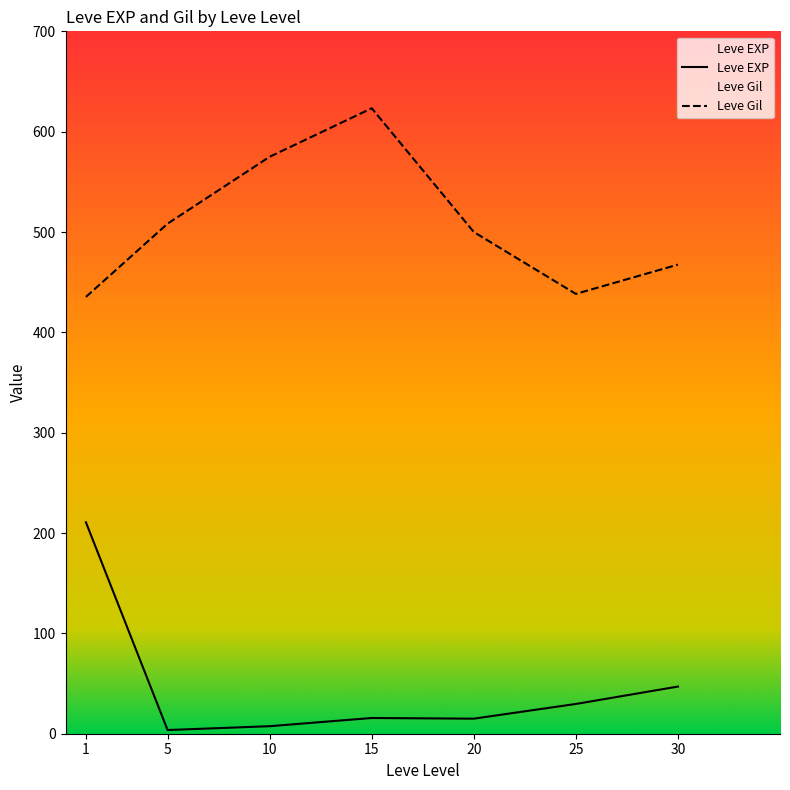

True or false: Leve Gil and Leve EXP cross at least once.

False